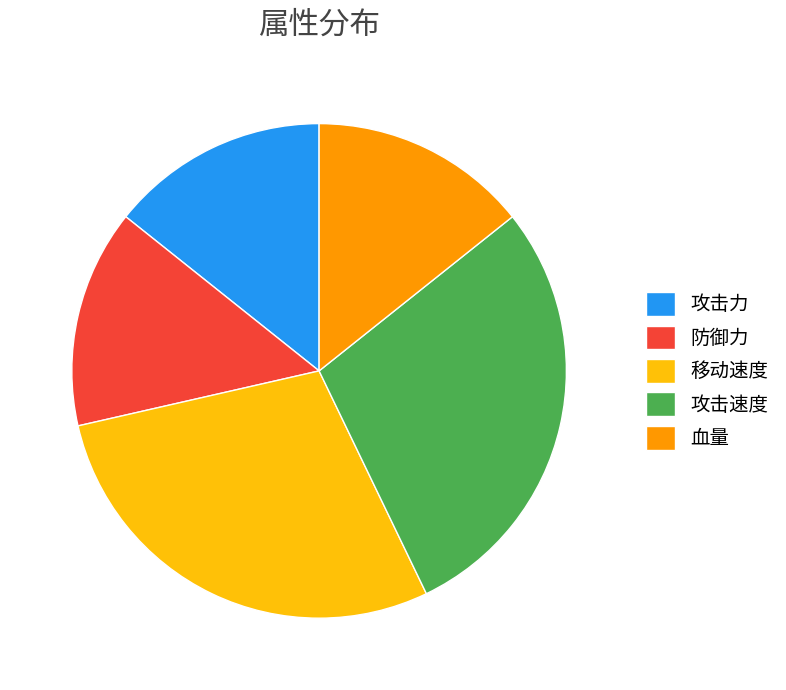

Does 血量 represent more than half of the total?

No